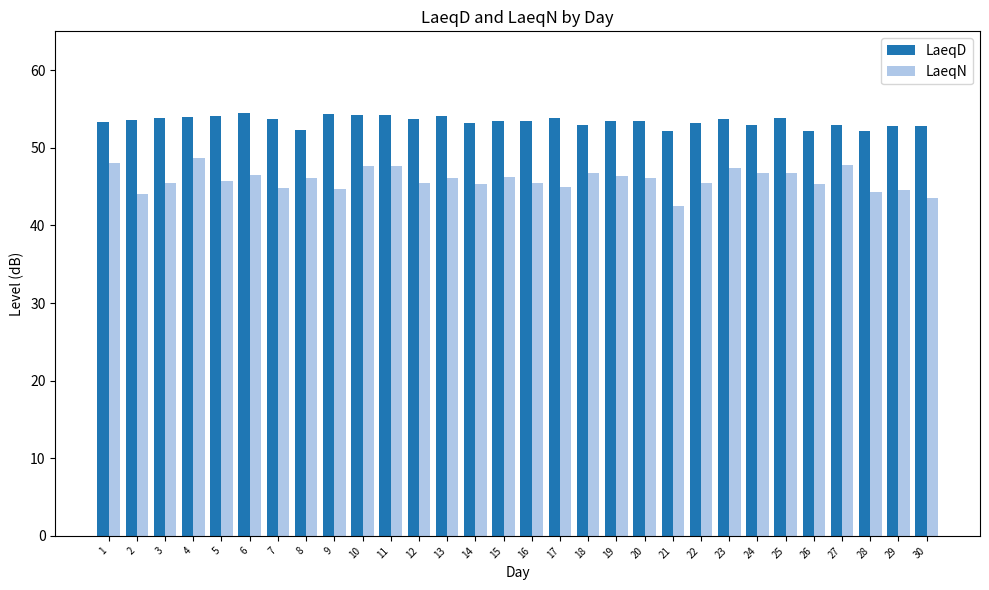

Which series has the largest total across all categories?

LaeqD